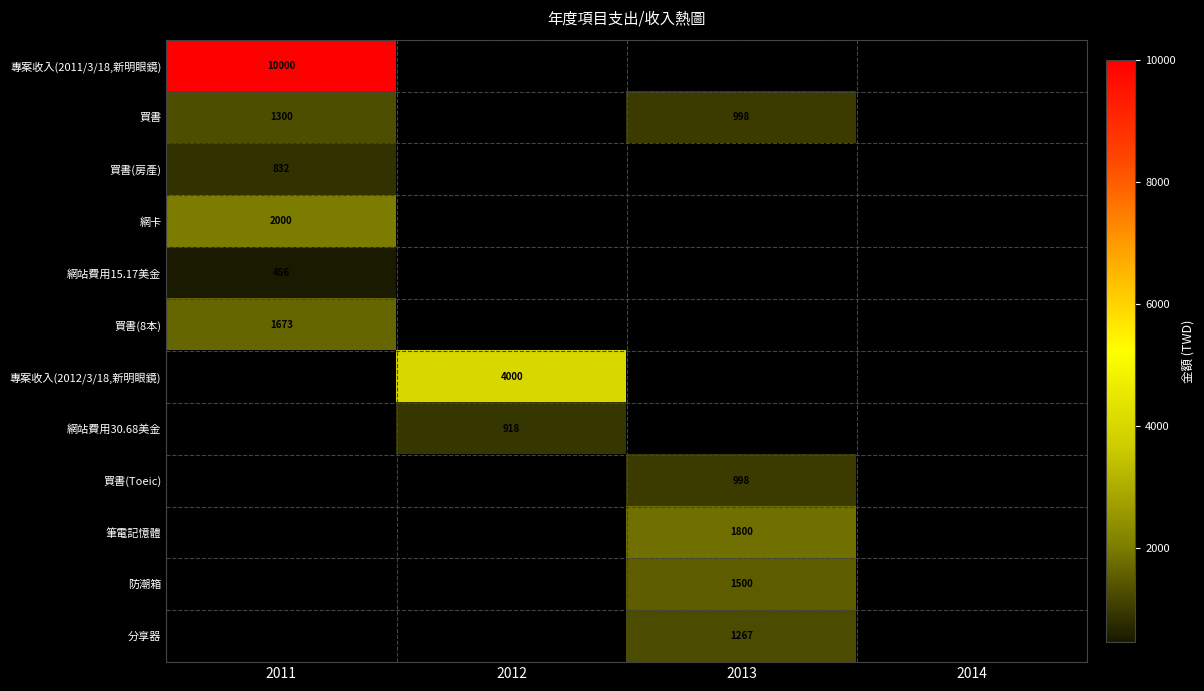

The value of 買書 at 2011 is 1300. True or false?

True